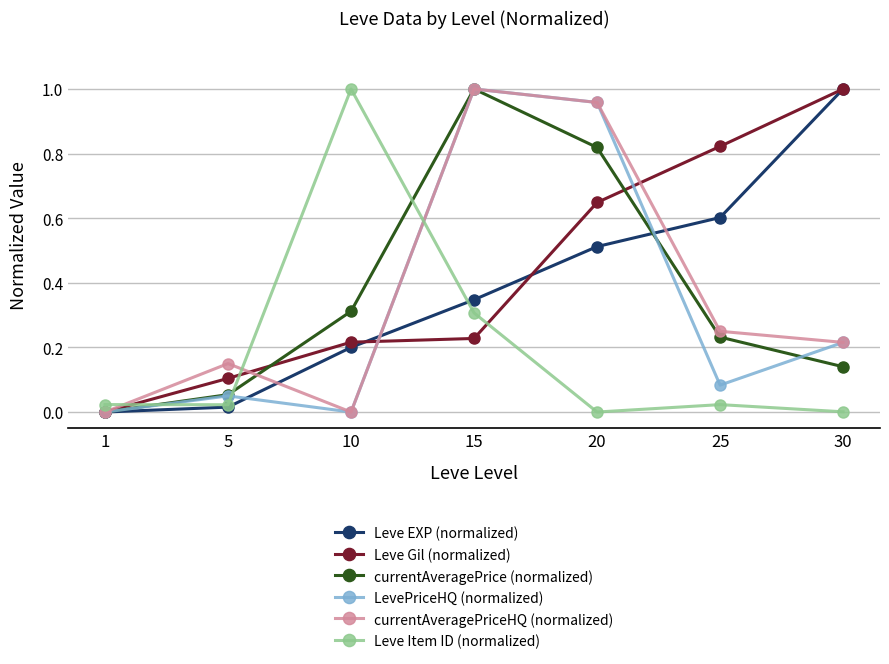

After their last crossing, which series has the higher values: Leve EXP (normalized) or LevePriceHQ (normalized)?

Leve EXP (normalized)